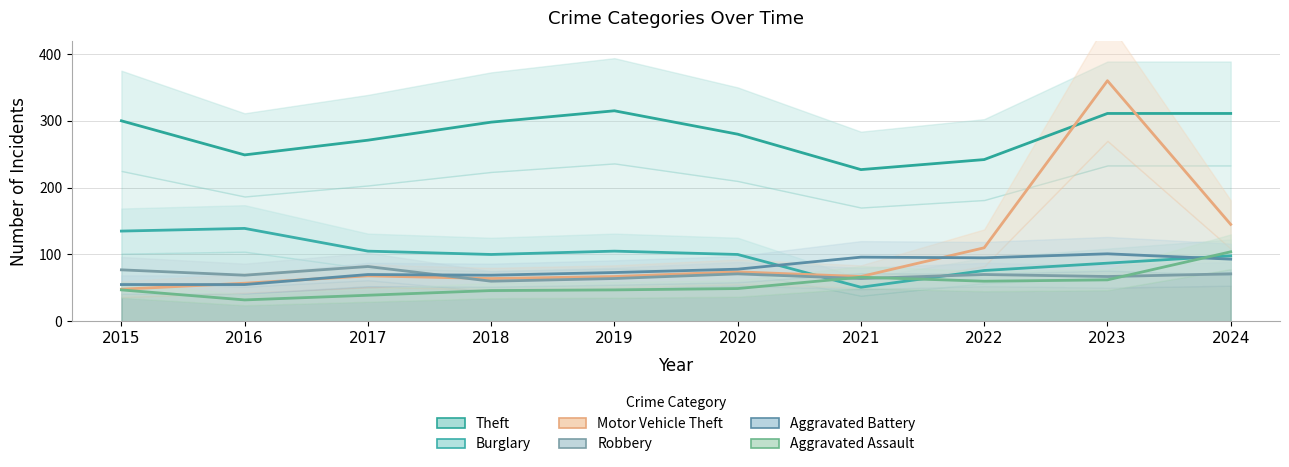

Is it true that Burglary equals 30 at 2022?

False